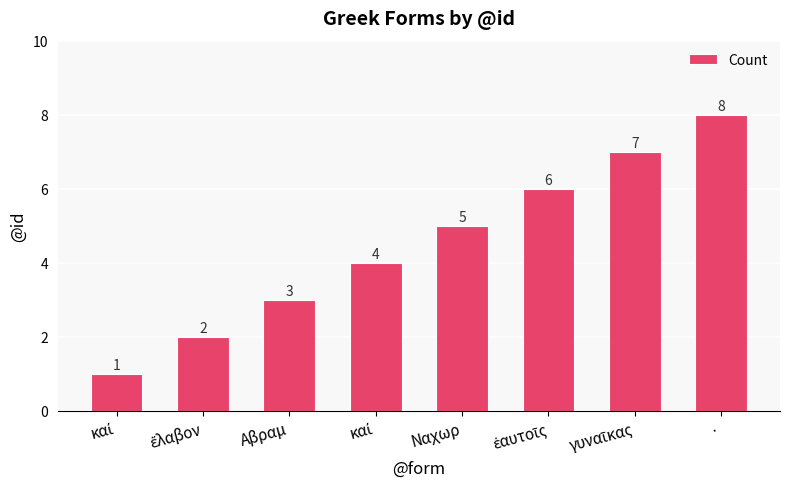

How many series are shown in this chart?

1